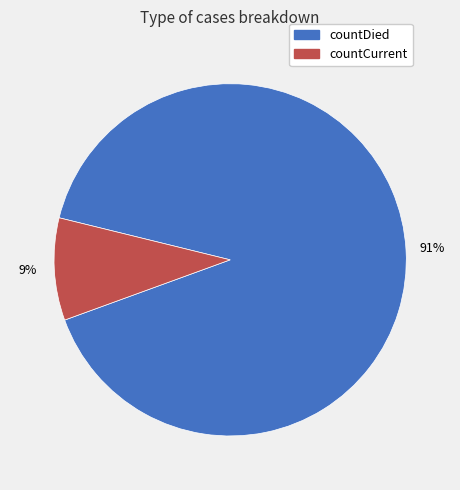

Which category has the smallest portion of the pie?

countCurrent